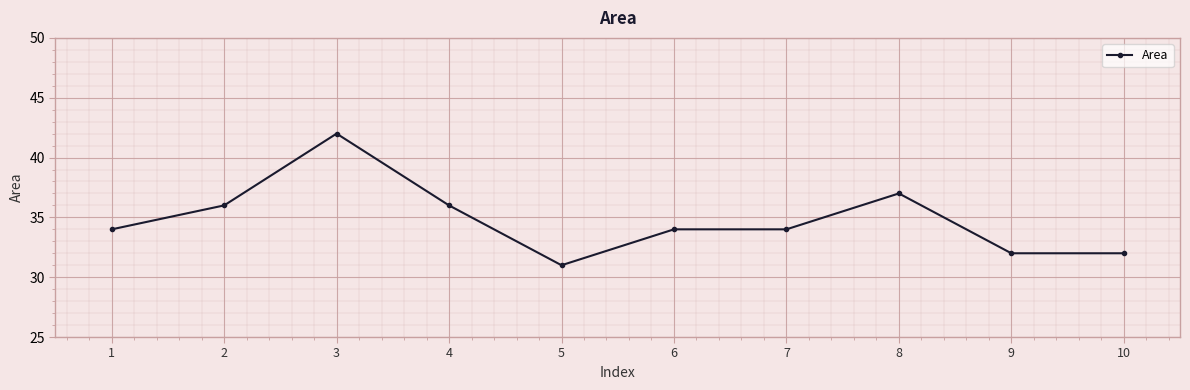

What is the value of the 1st point from the left?

34